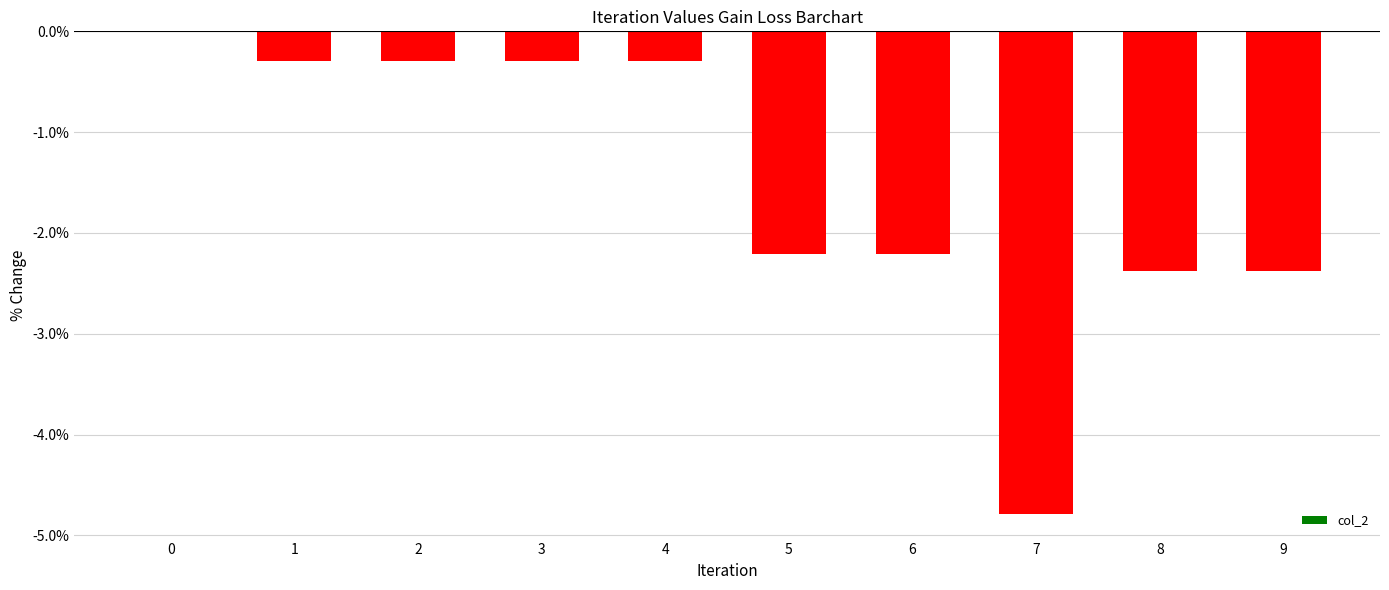

What is the change in value from 0 to 1?

-0.3